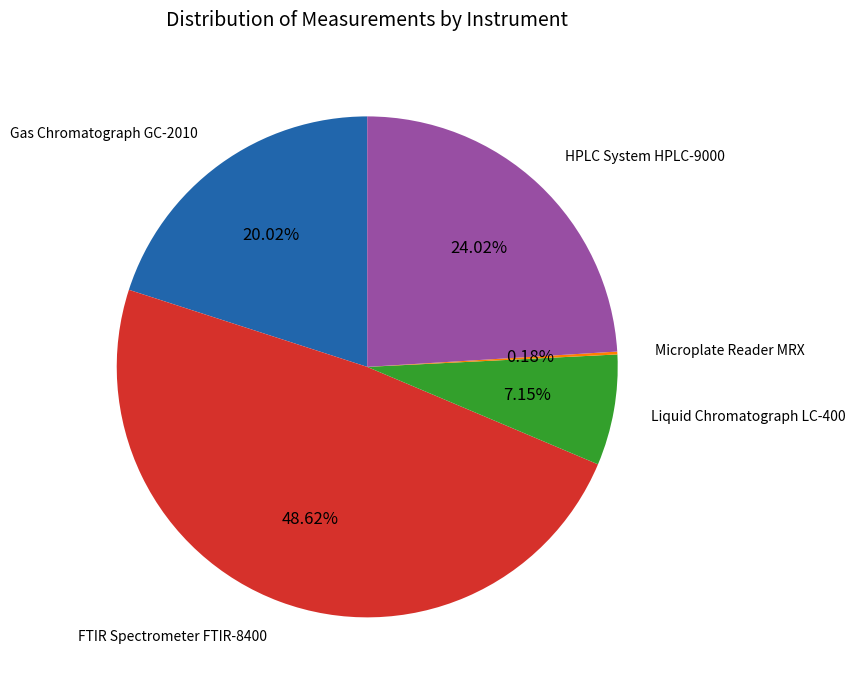

Between FTIR Spectrometer FTIR-8400 and HPLC System HPLC-9000, which is larger?

FTIR Spectrometer FTIR-8400